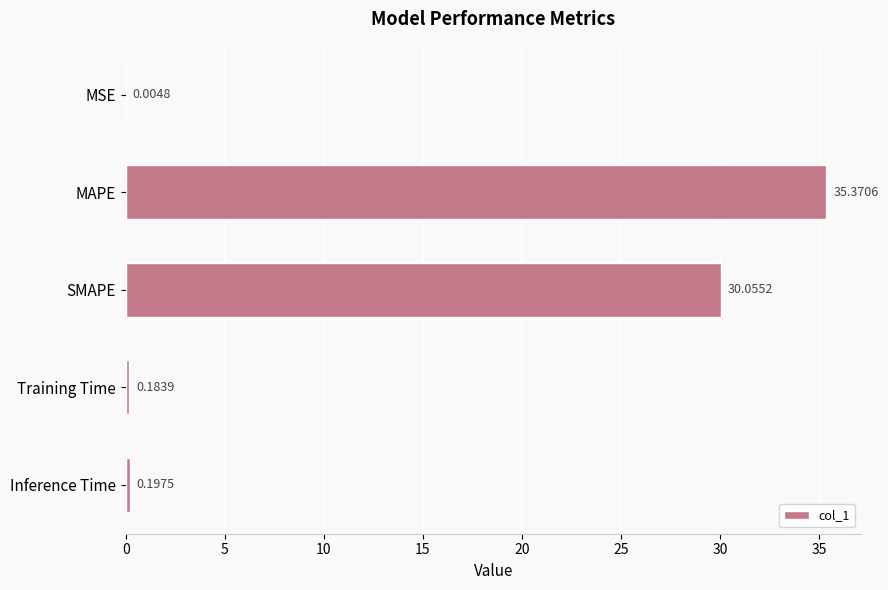

Which has a higher value, MAPE or Training Time?

MAPE